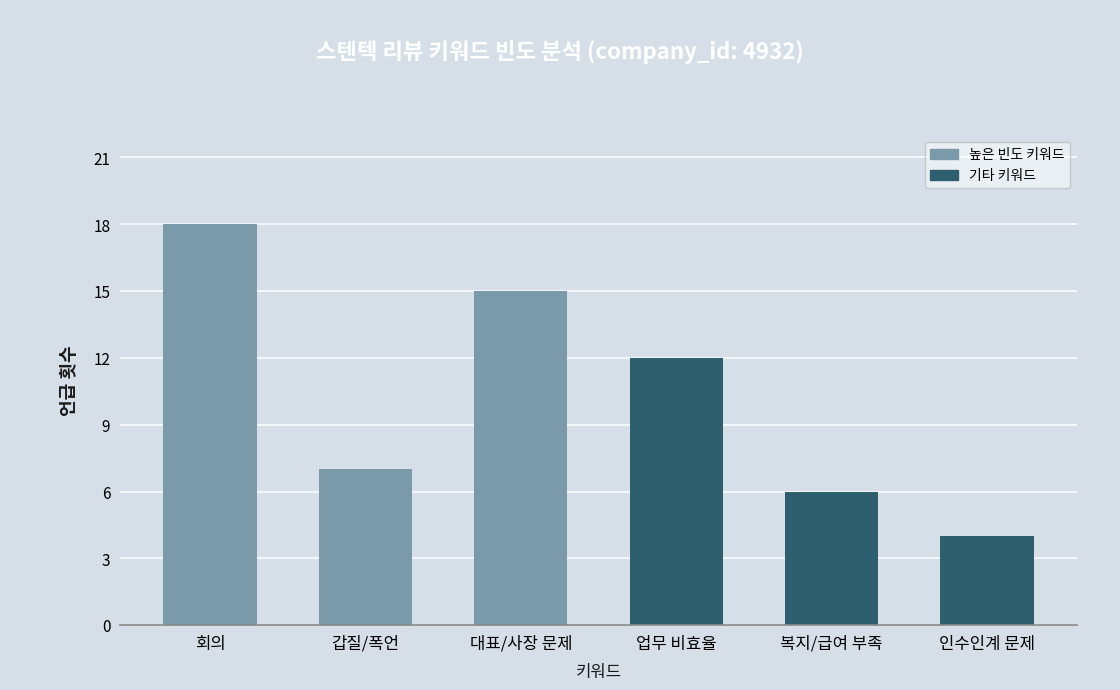

What is the difference between the maximum and second lowest values?

12